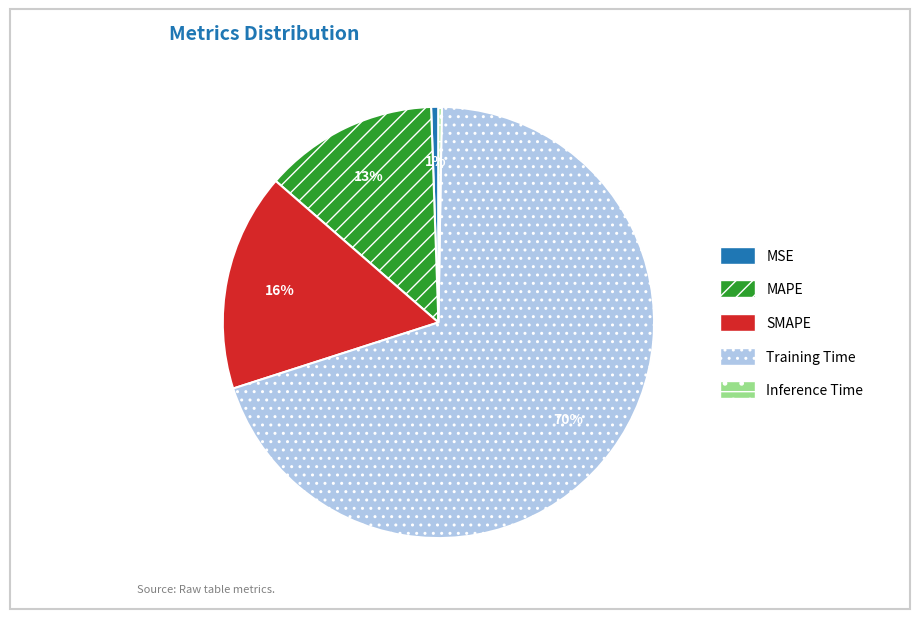

Which slice is the largest?

Training Time